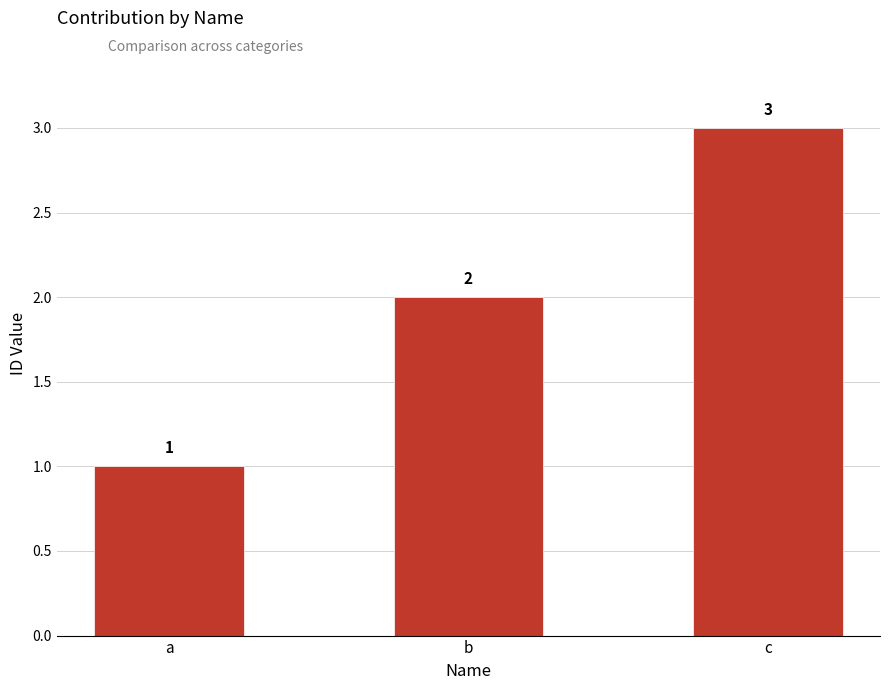

What is the smallest value displayed?

1